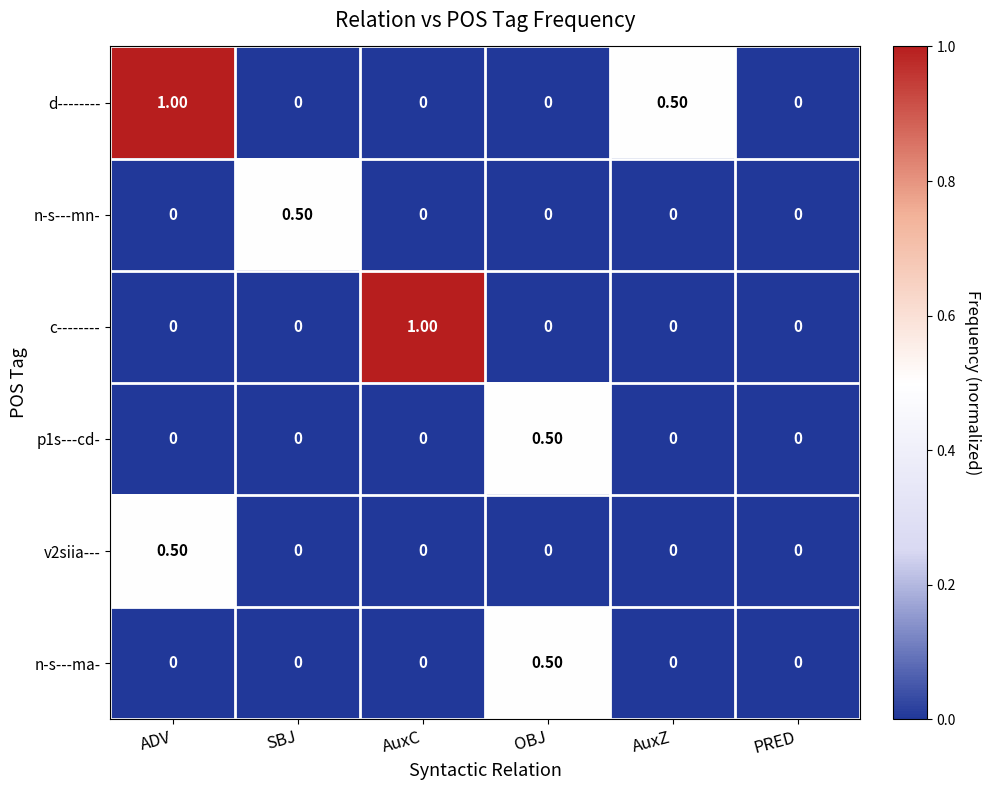

How many positive values does the n-s---mn- series have?

1